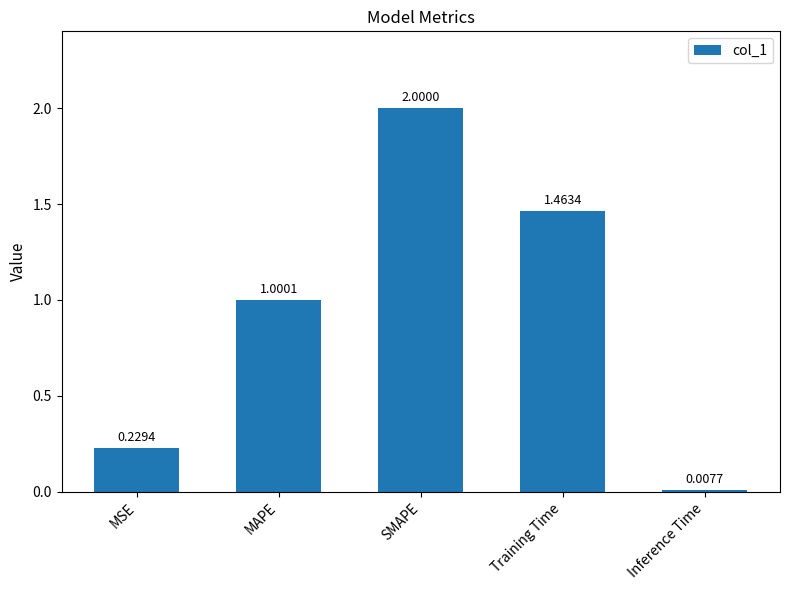

At which label does the data first exceed 1?

MAPE